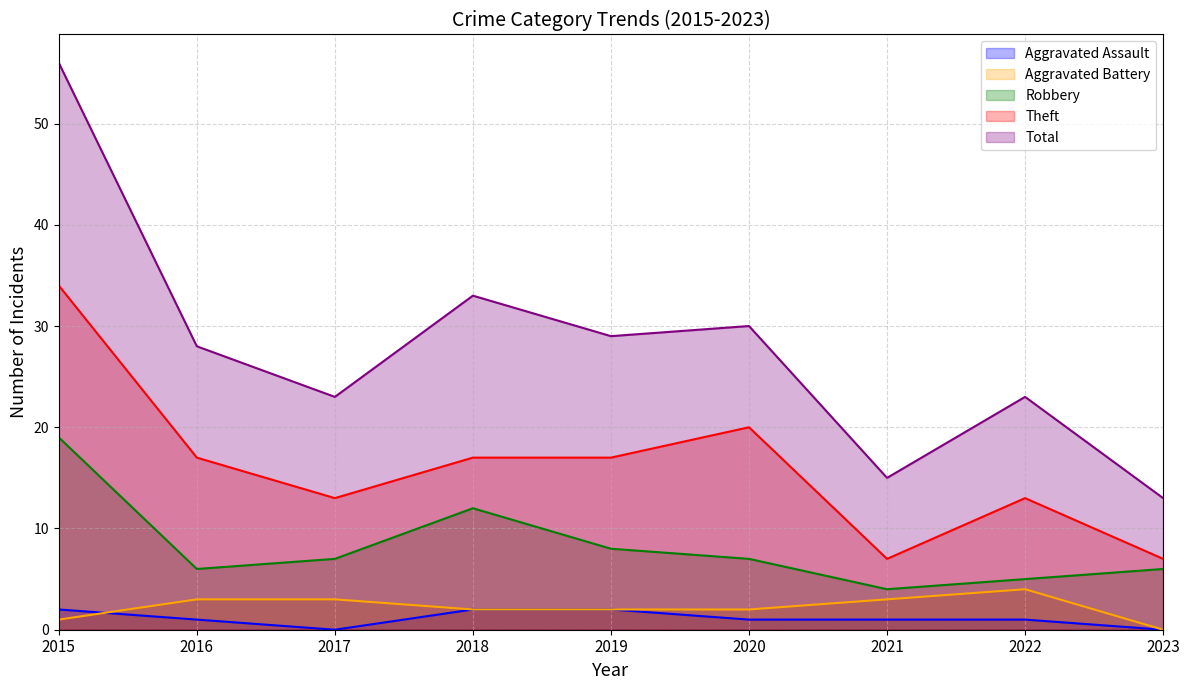

What is the value of the Aggravated Battery point at the 5th from the left?

2